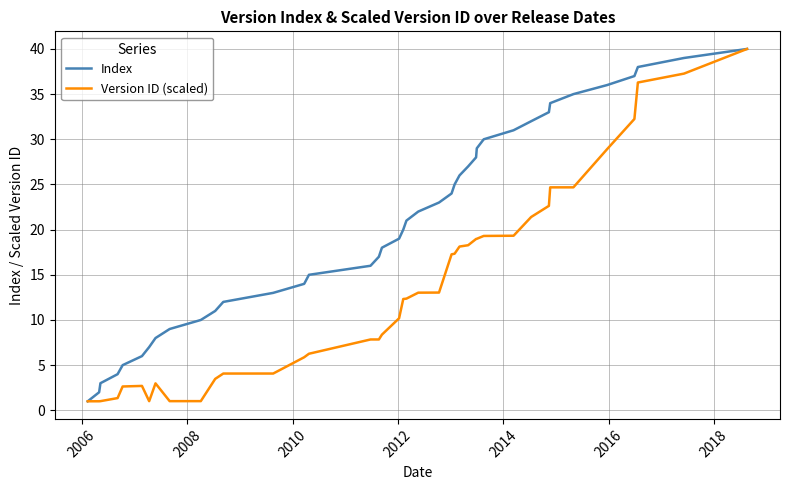

What is the minimum value for Version ID (scaled)?

1.0